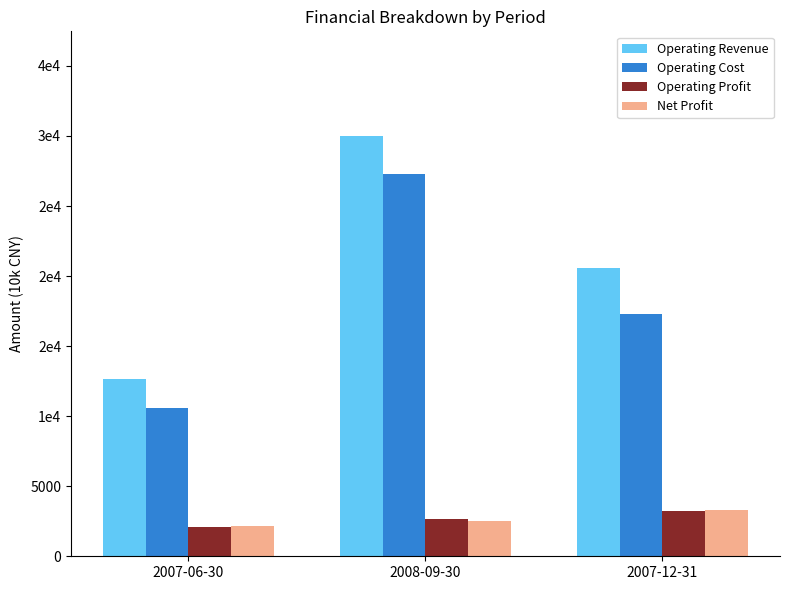

Which series has the largest total across all categories?

Operating Revenue